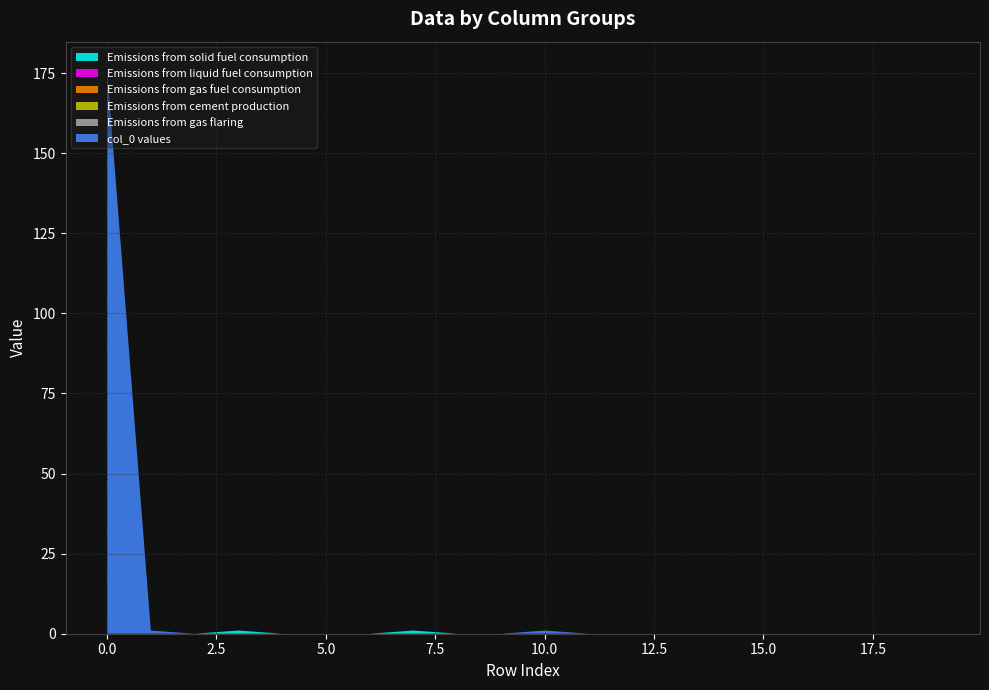

Reading left to right, extract all data points from this chart.

col_1: 0=0	1=0	2=0	3=1	4=0	5=0	6=0	7=1	8=0	9=0	10=0	11=0	12=0	13=0	14=0	15=0	16=0	17=0	18=0	19=0
col_2: 0=0	1=0	2=0	3=0	4=0	5=0	6=0	7=0	8=0	9=0	10=0	11=0	12=0	13=0	14=0	15=0	16=0	17=0	18=0	19=0
col_3: 0=0	1=0	2=0	3=0	4=0	5=0	6=0	7=0	8=0	9=0	10=0	11=0	12=0	13=0	14=0	15=0	16=0	17=0	18=0	19=0
col_4: 0=0	1=0	2=0	3=0	4=0	5=0	6=0	7=0	8=0	9=0	10=0	11=0	12=0	13=0	14=0	15=0	16=0	17=0	18=0	19=0
col_5: 0=0	1=0	2=0	3=0	4=0	5=0	6=0	7=0	8=0	9=0	10=0	11=0	12=0	13=0	14=0	15=0	16=0	17=0	18=0	19=0
col_0: 0=176	1=1	2=0	3=0	4=0	5=0	6=0	7=0	8=0	9=0	10=1	11=0	12=0	13=0	14=0	15=0	16=0	17=0	18=0	19=0